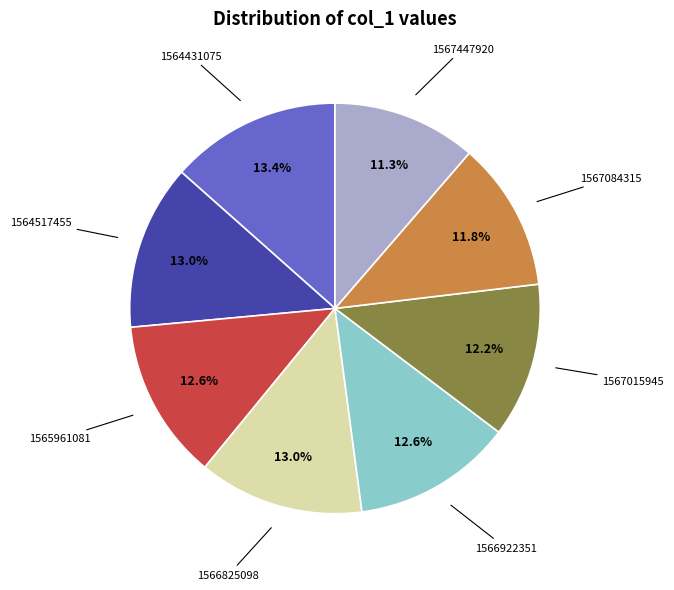

Is there any slice that represents more than half of the pie?

No